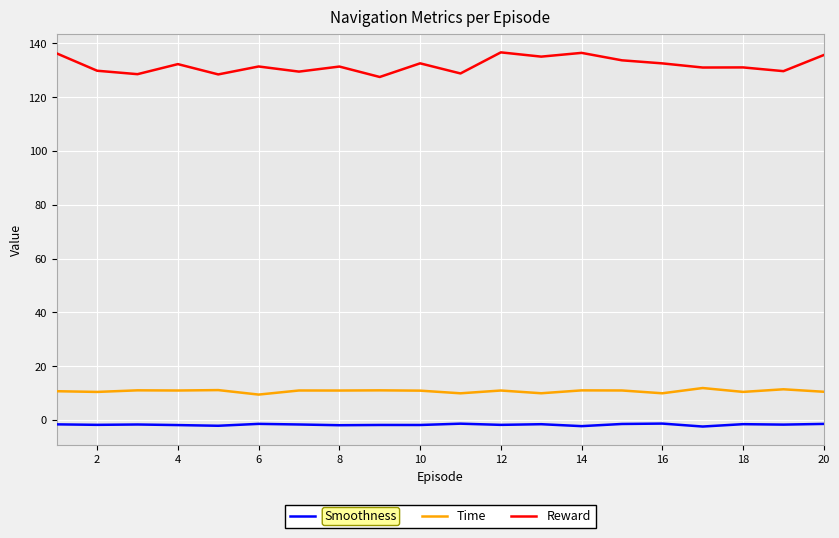

True or false: Smoothness and Time cross at least once.

False